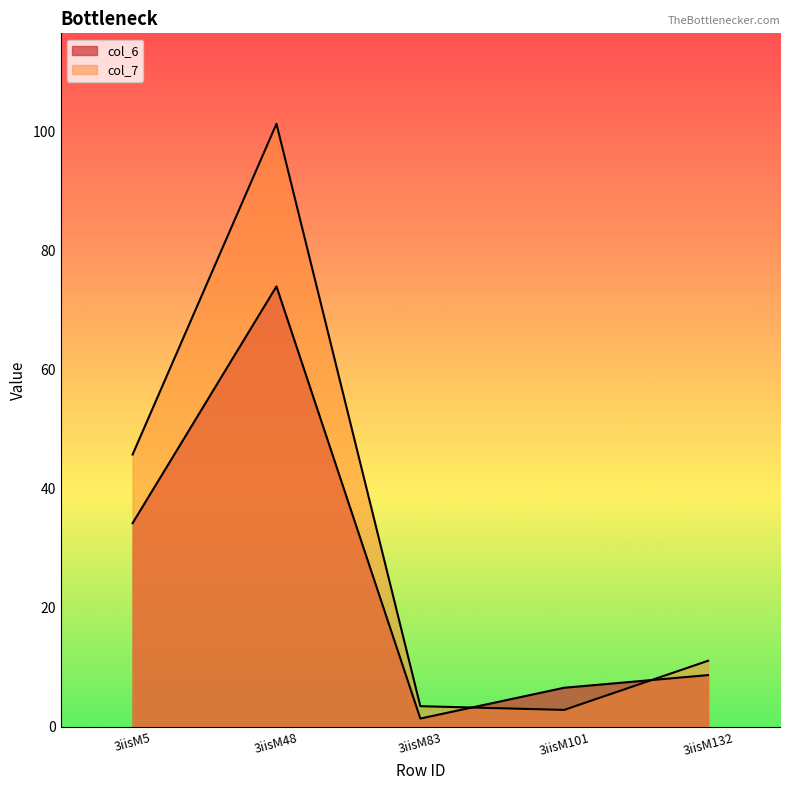

After their last crossing, which series has the higher values: col_6 or col_7?

col_7